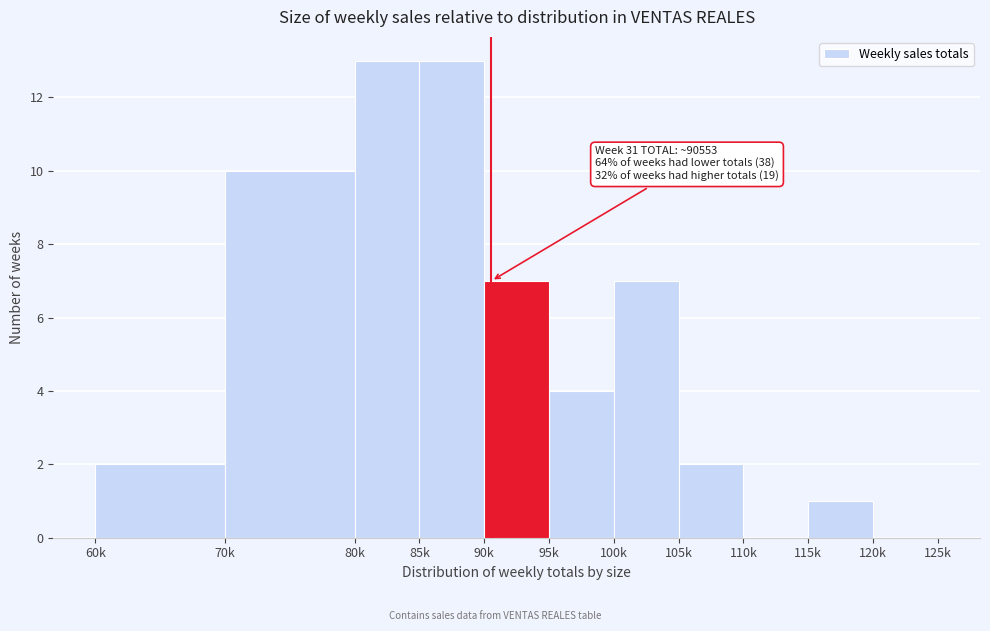

Reading left to right, extract all data points from this chart.

60k=2	70k=10	80k=13	85k=13	90k=7	95k=4	100k=7	105k=2	110k=0	115k=1	120k=0